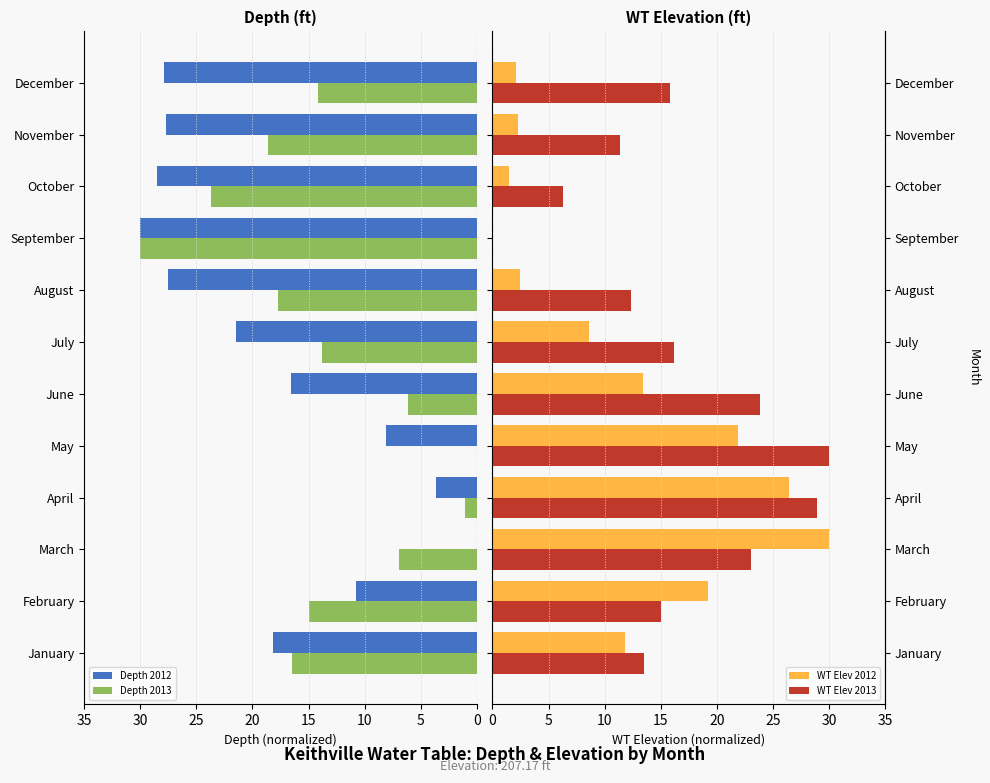

The Depth 2013 series shows 1.1 at April. True or false?

True